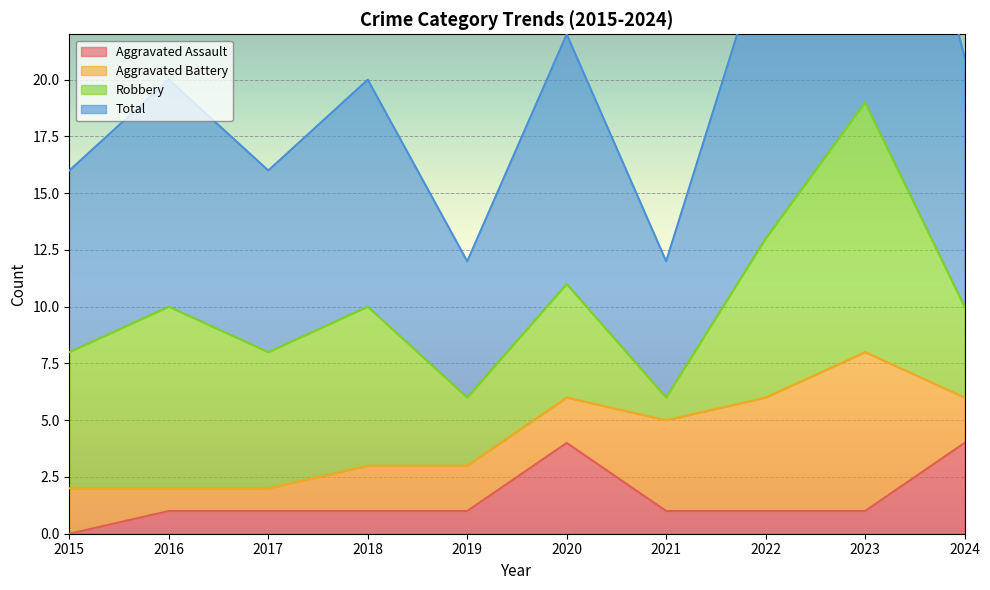

What is the average value of the Aggravated Assault series?

2